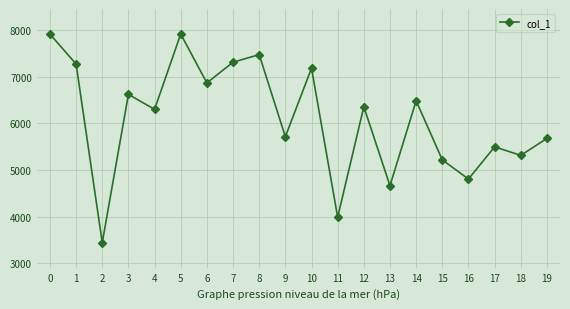

True or false: the data shows 2701 at 5.

False